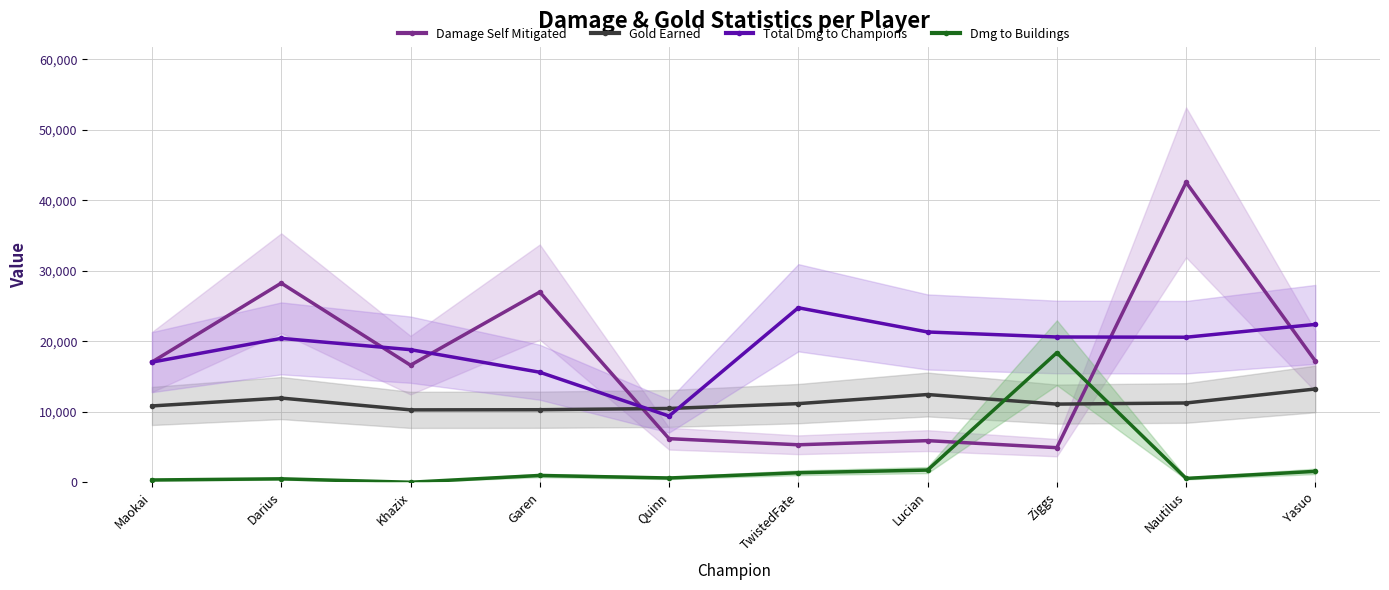

List the series in order of their peak value, highest first.

Damage Self Mitigated, Total Dmg to Champions, Dmg to Buildings, Gold Earned